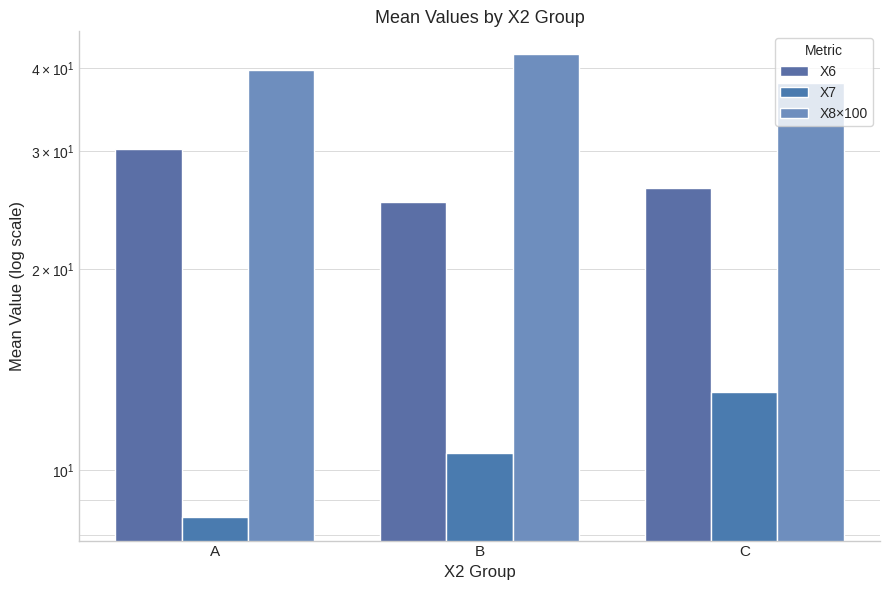

At which category does the chart reach its peak across all series?

B